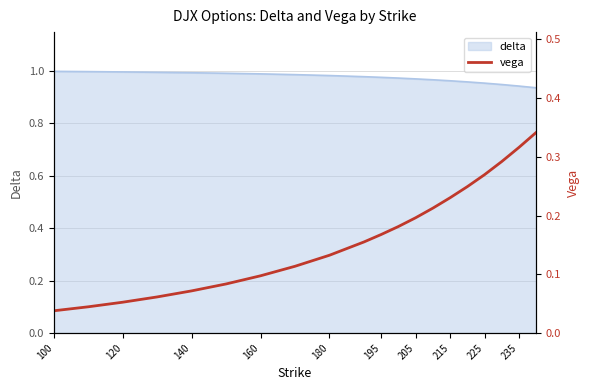

Count the values in the range 0 to 1.

20